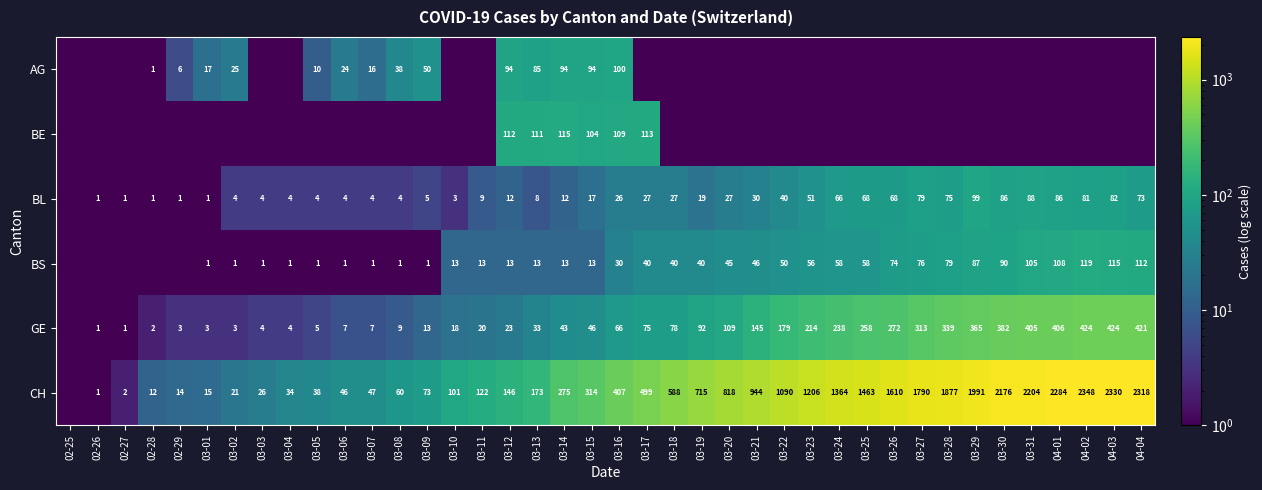

The value of BL at 04-03 is 82.0. True or false?

True